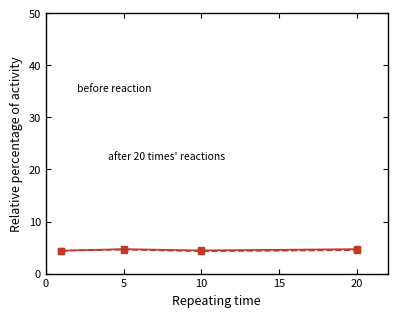

What is the minimum value shown in the chart?

4.3